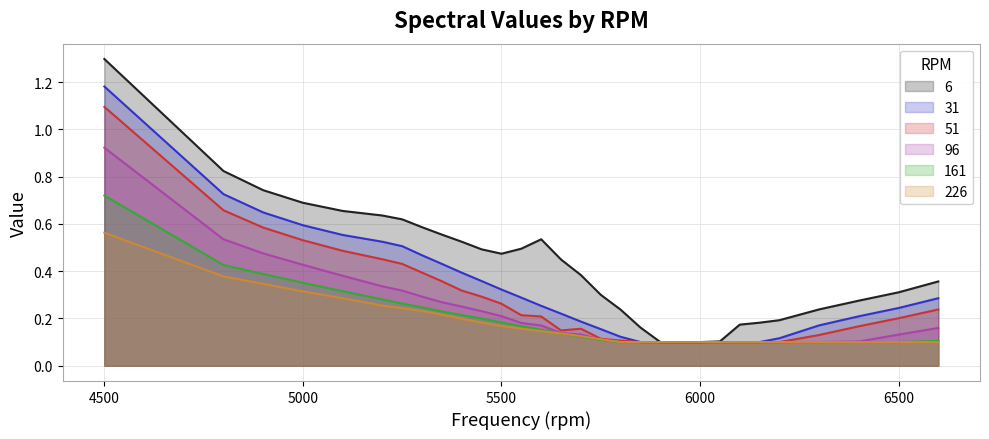

Between 5650 and 6150, which is larger?

5650